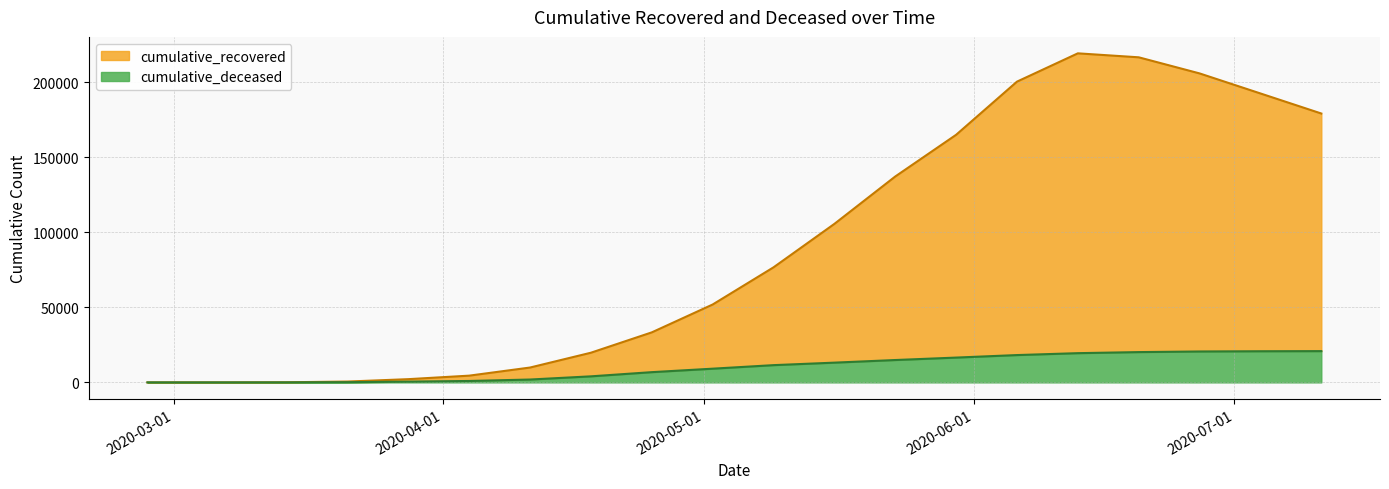

At how many categories does at least one series exceed 169656?

6